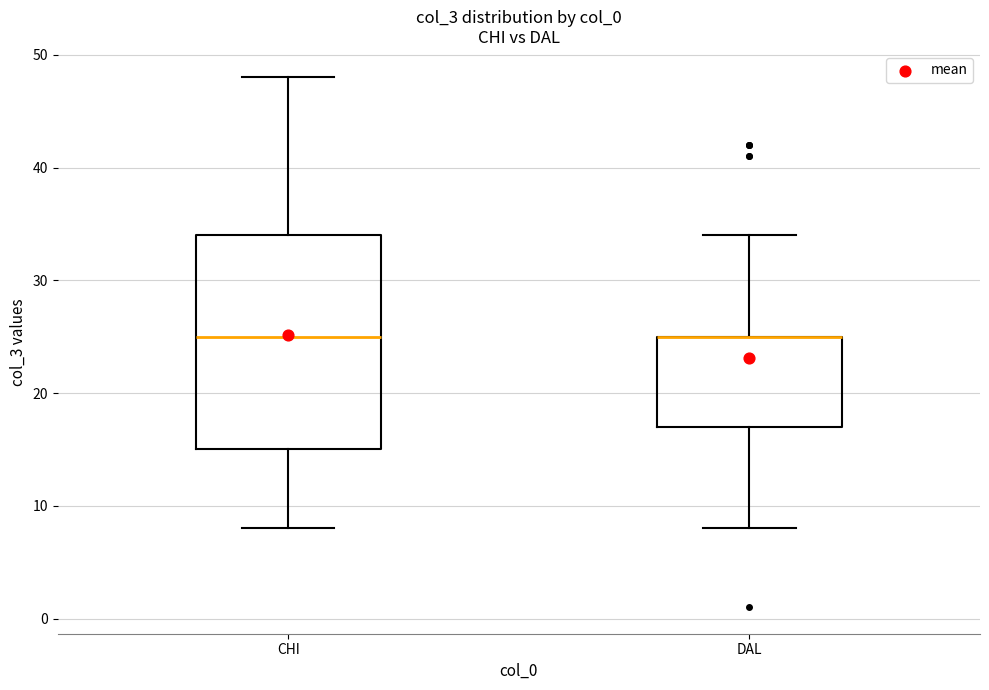

Where is the upper edge of the box for DAL on the y-axis? The values are not printed on the chart, so give them approximately, as read against the axis.

25